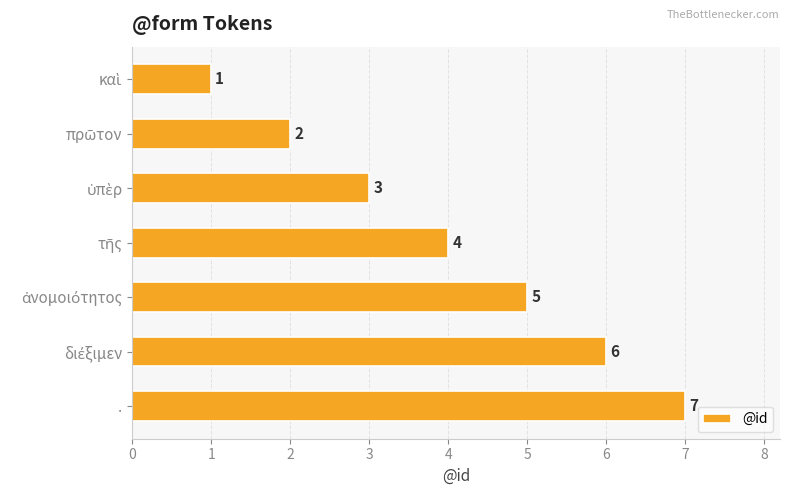

How many data points does each series have?

7